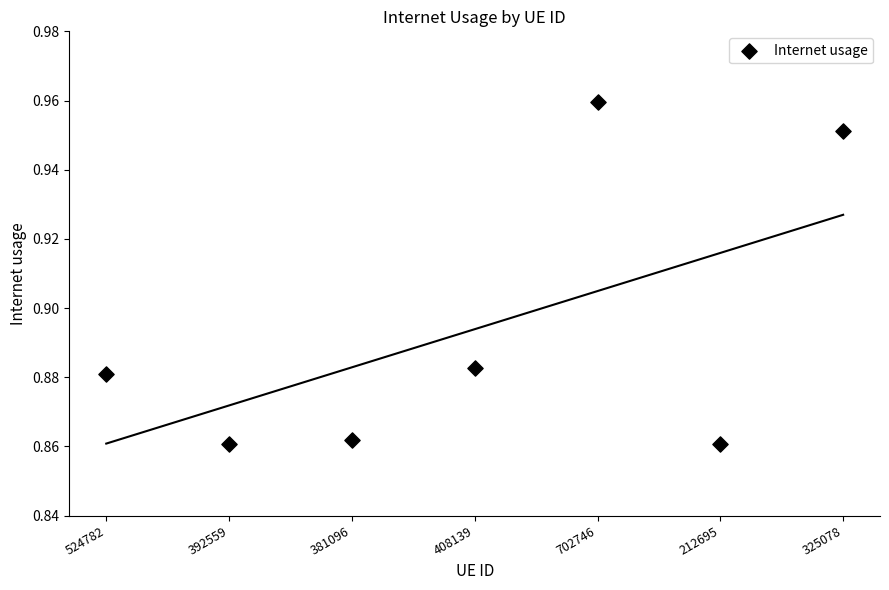

How many points are shown in the scatter plot?

7